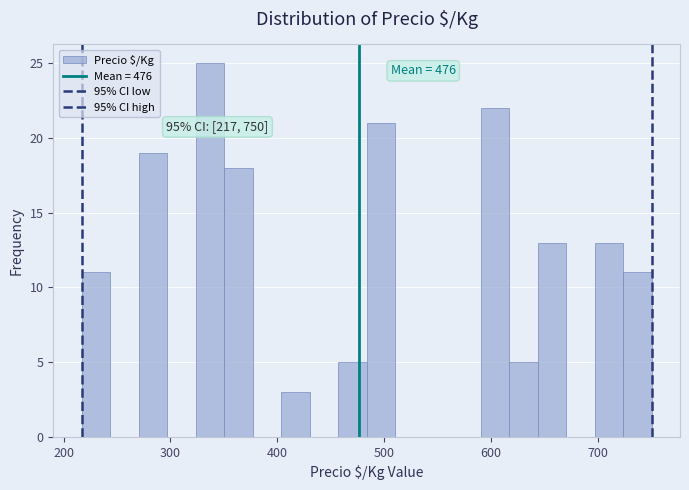

Read against the x-axis, roughly where is the centre of the tallest bar?

340